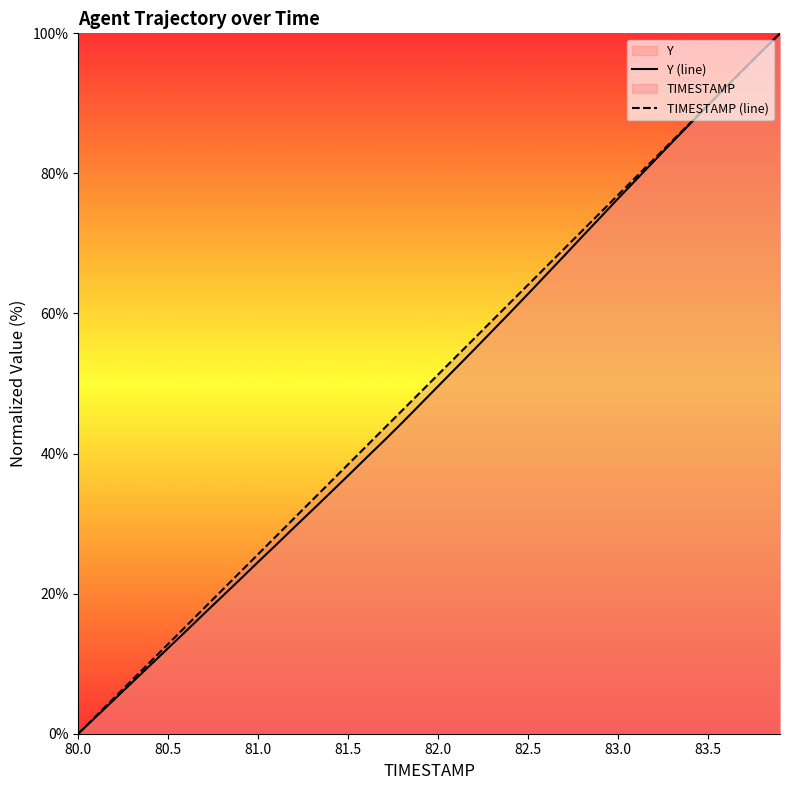

What is the total value across all series at 82.0?

100.9